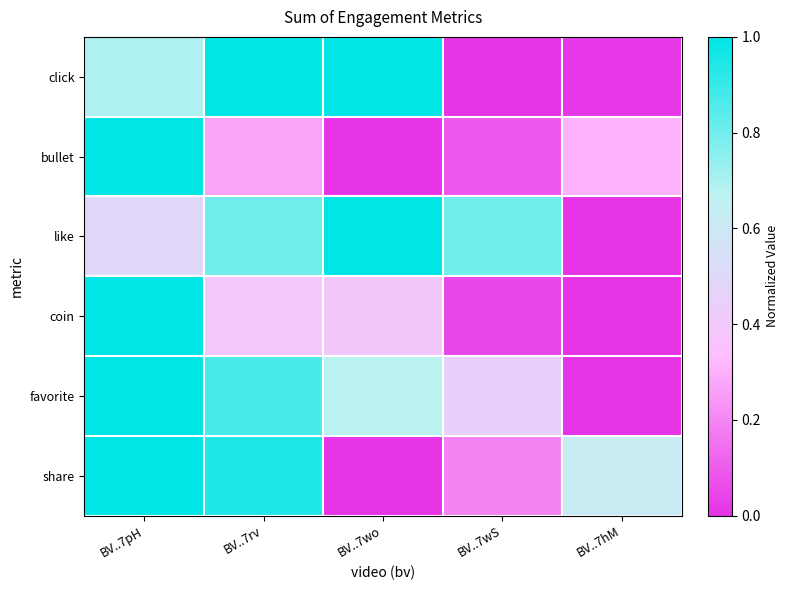

Which series changed the most between BV..7rv and BV..7wS?

click